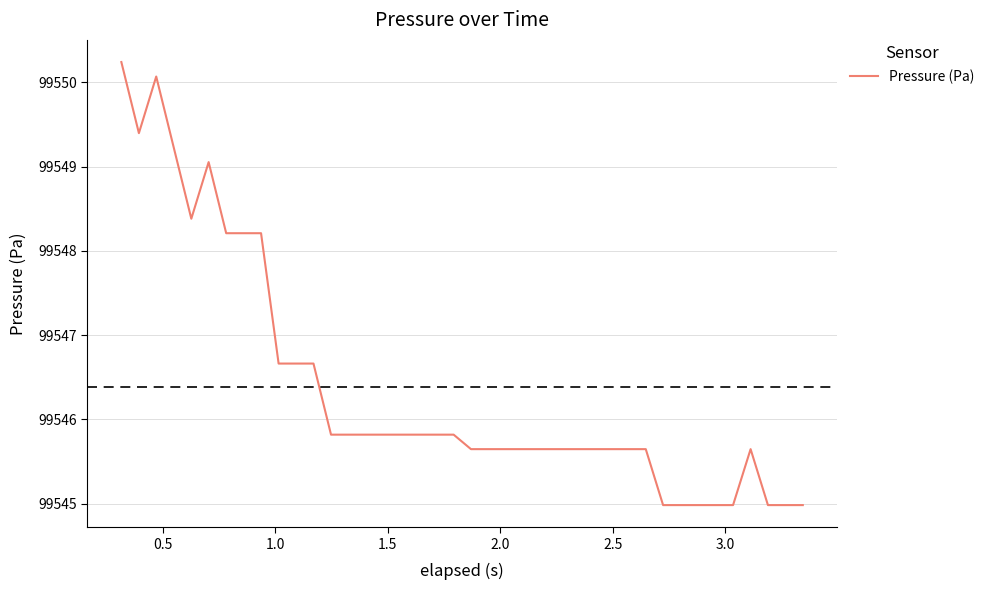

What is the difference between the maximum and minimum values?

5.3